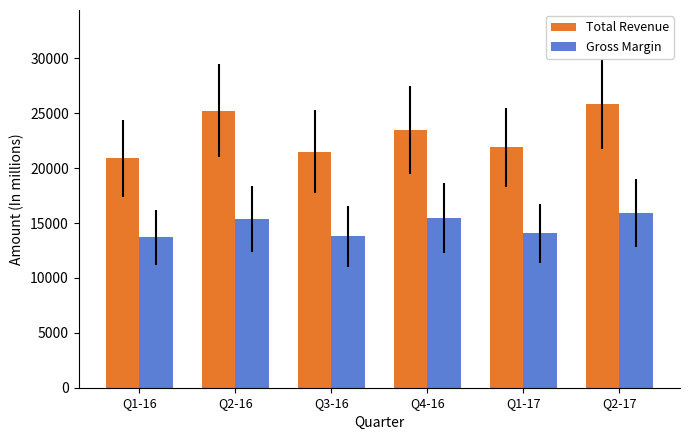

What is the difference between the second highest and minimum values in the Total Revenue series?

4343